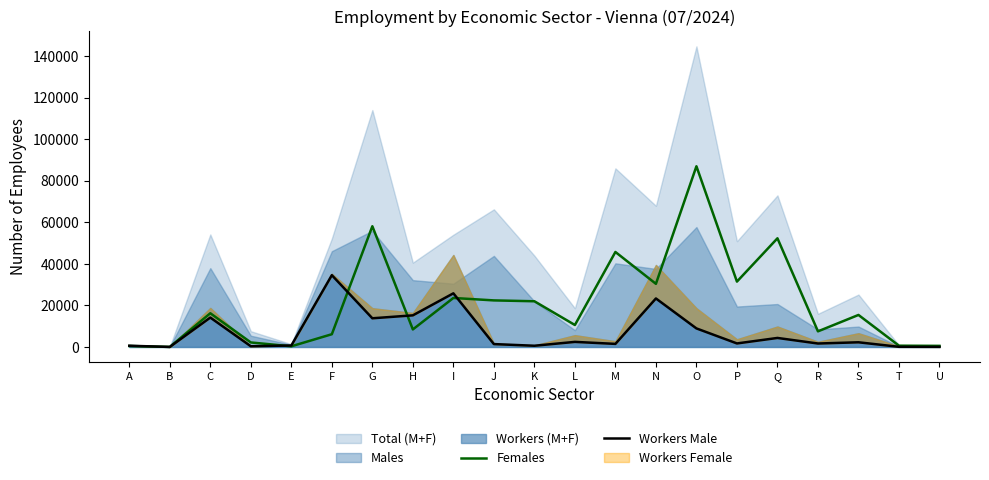

In Workers Male, how many points are lower than both neighbors (excluding endpoints)?

7